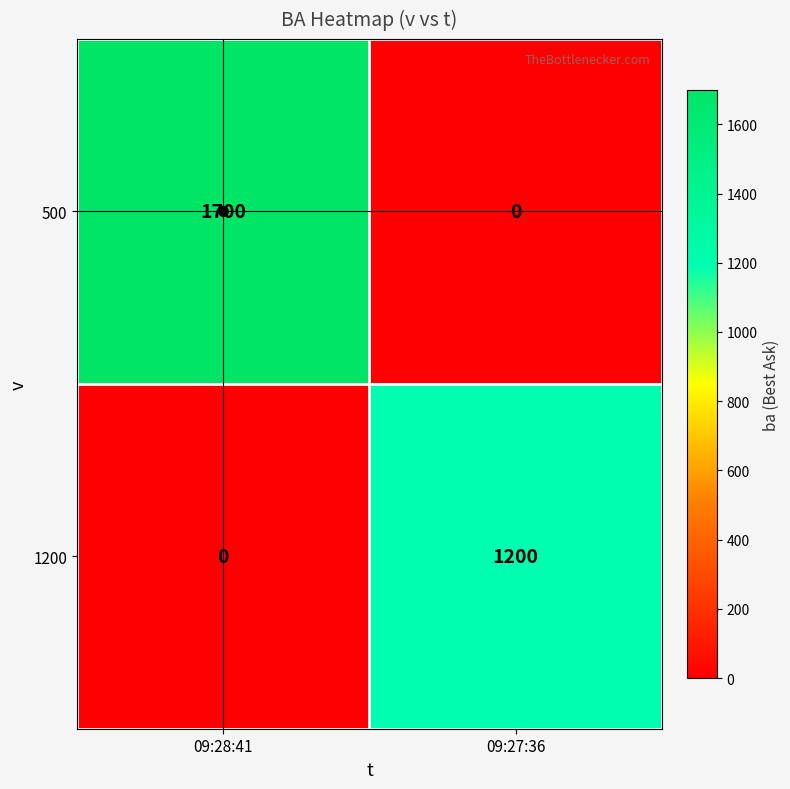

What is the difference between the highest and lowest values at 09:28:41?

1700